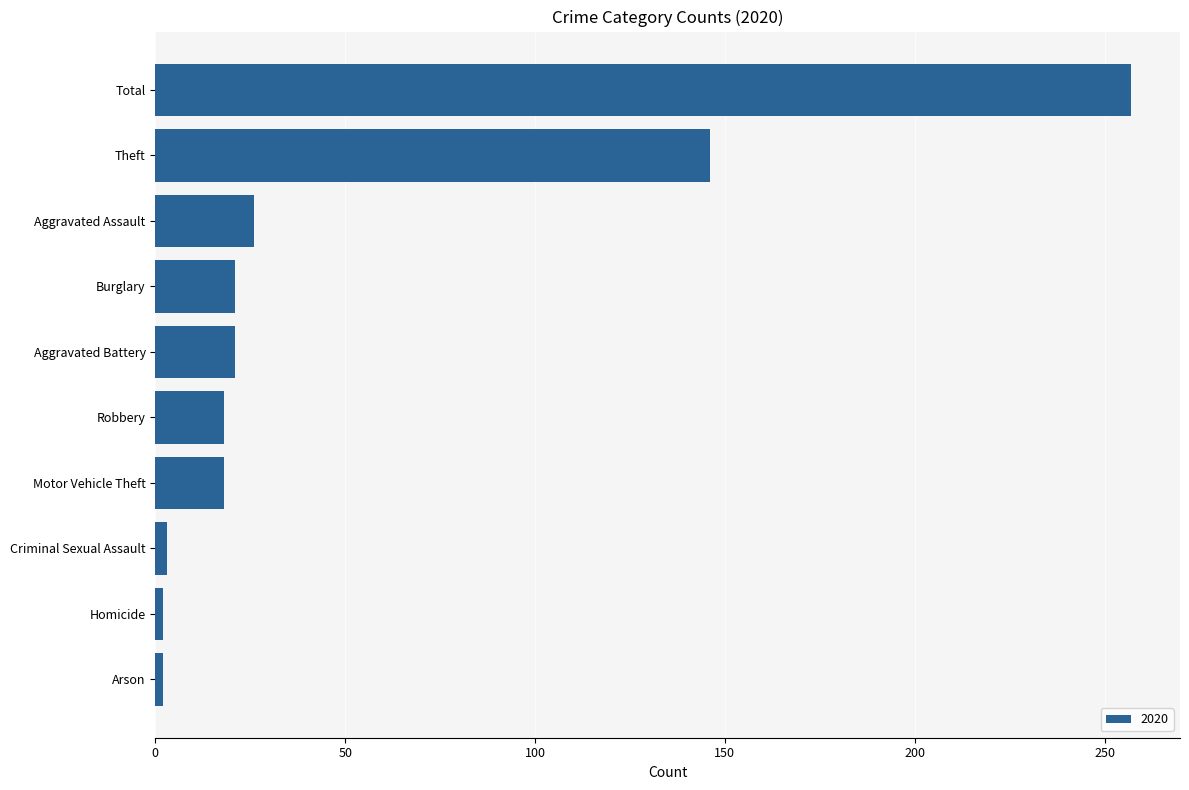

Does the chart contain stacked bars?

No